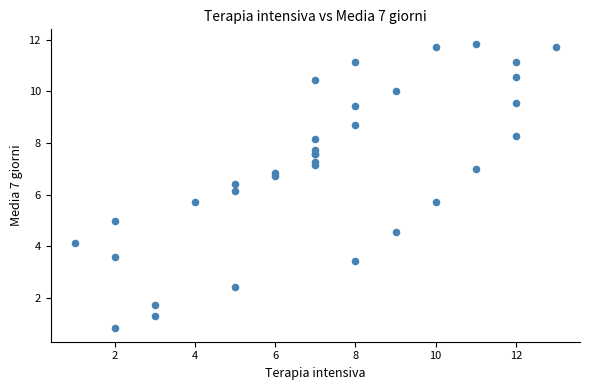

What Y value in the scatter plot is closest to 6?

6.1